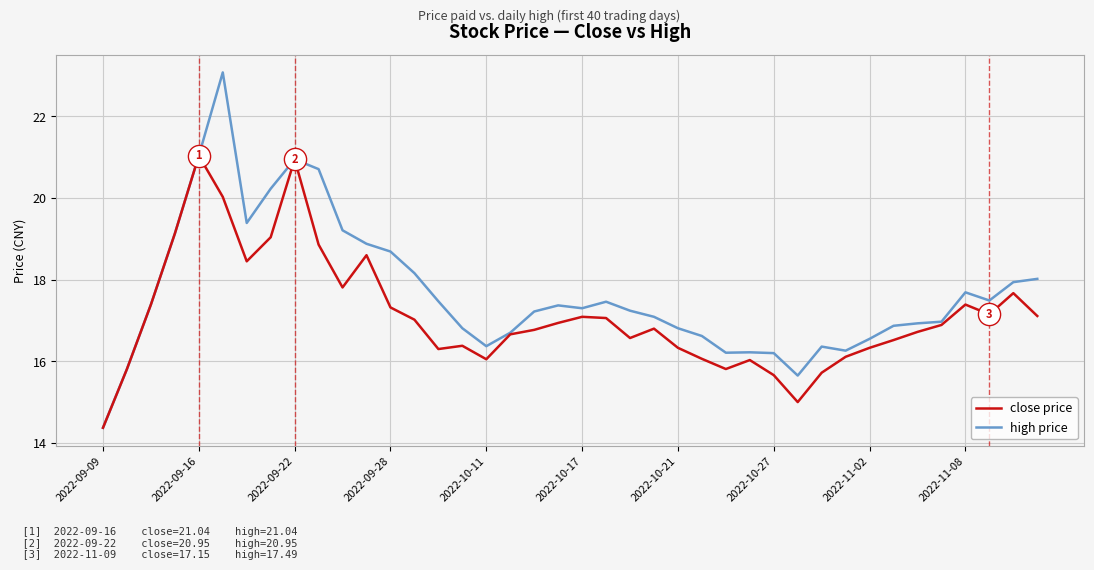

What is the minimum value shown in the chart?

14.4